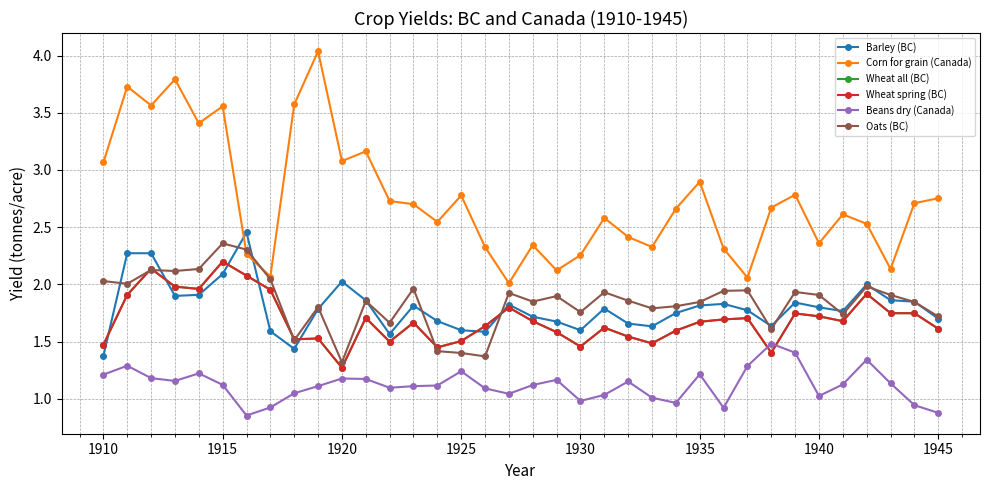

At how many categories does at least one series exceed 1?

36